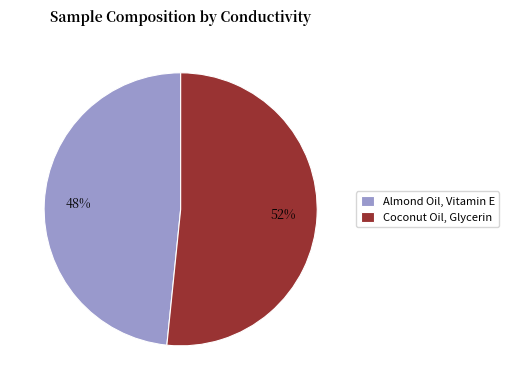

True or false: Coconut Oil, Glycerin accounts for 45% of the total.

False